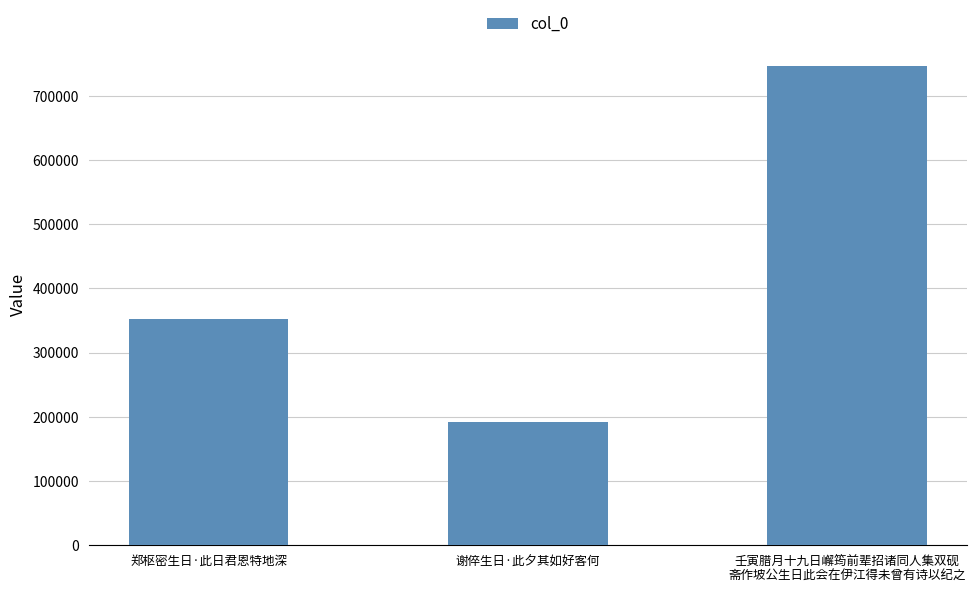

List the labels in order of value, smallest first.

谢倅生日·此夕其如好客何, 郑枢密生日·此日君恩特地深, 壬寅腊月十九日嶰筠前辈招诸同人集双砚
斋作坡公生日此会在伊江得未曾有诗以纪之